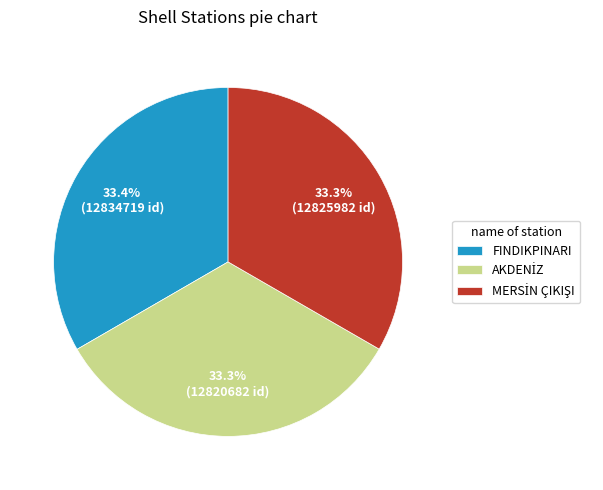

Count the number of slices in the pie.

3